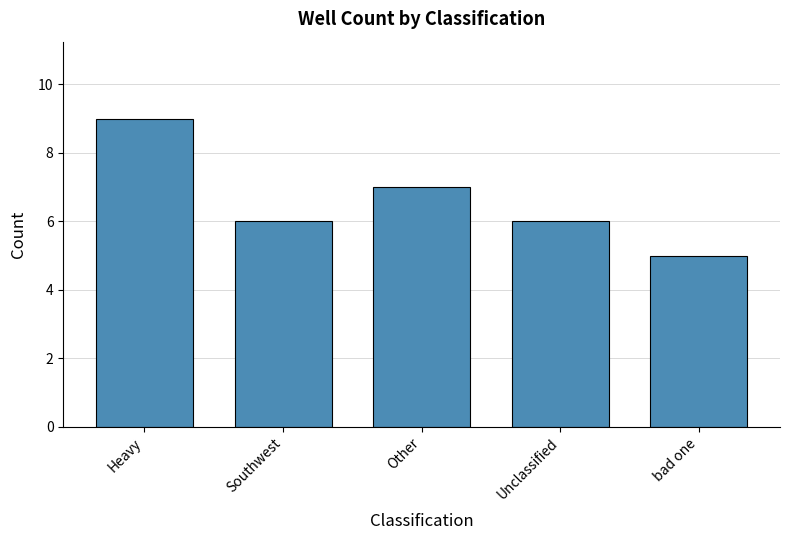

What is the label of the 4th bar from the right?

Southwest